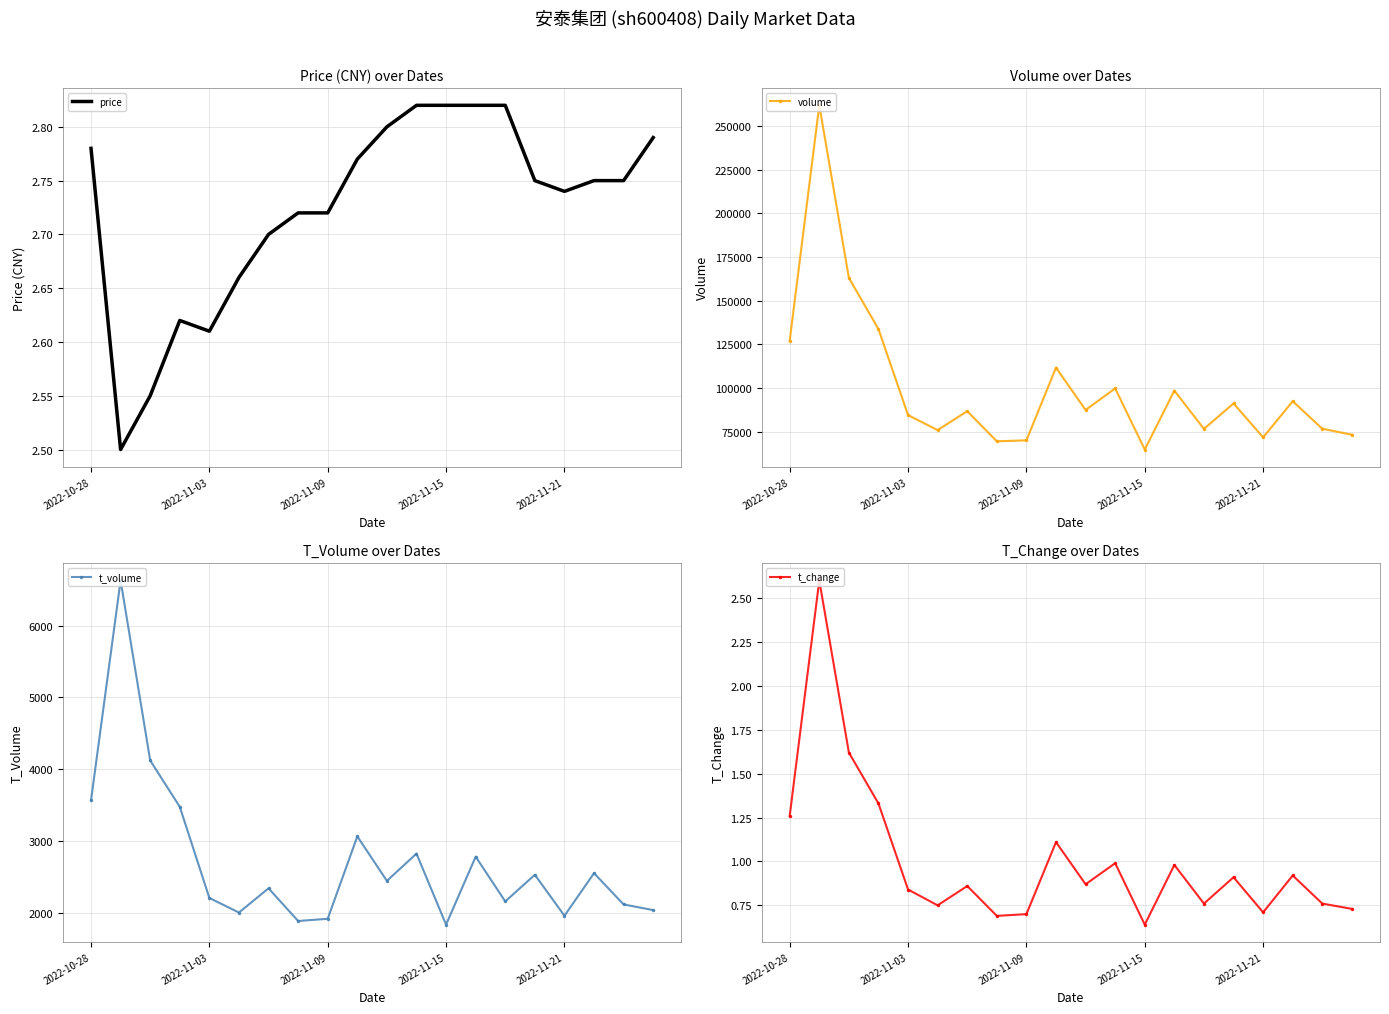

What is the maximum value for t_change?

2.6